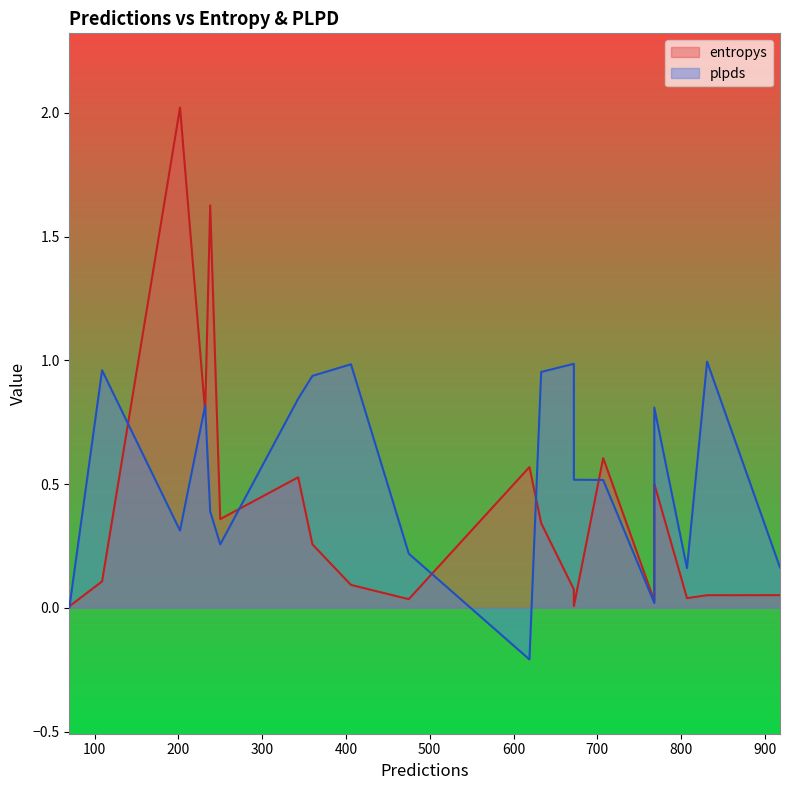

Is it true that entropys equals 0.0 at 918?

False